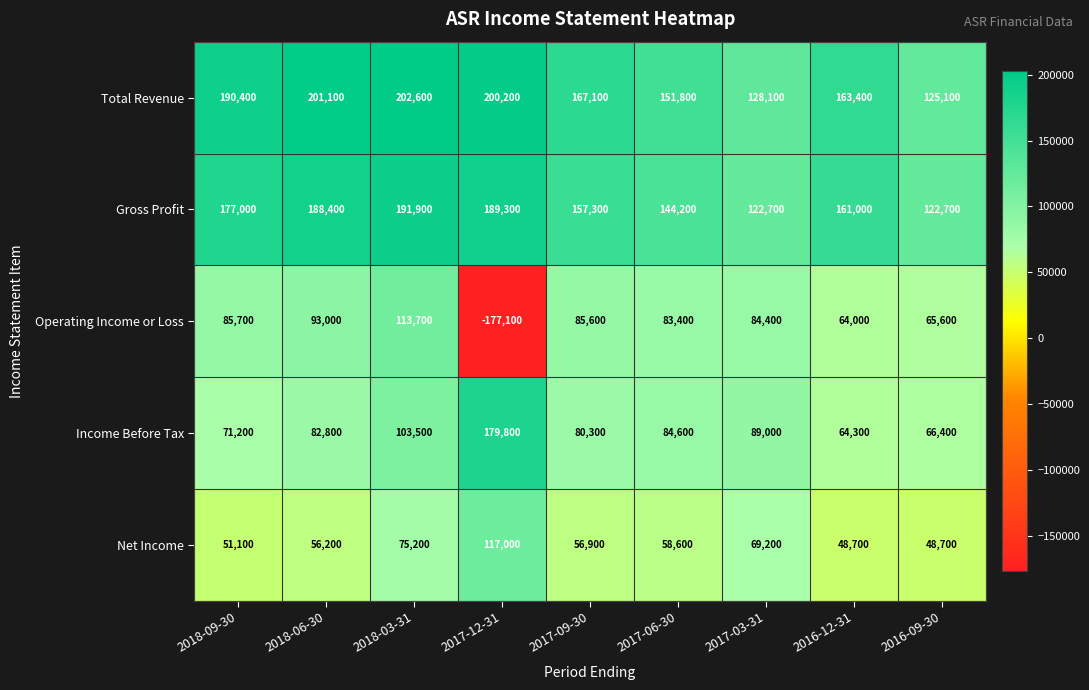

List the labels in order of Operating Income or Loss value, smallest first.

2017-12-31, 2016-12-31, 2016-09-30, 2017-06-30, 2017-03-31, 2017-09-30, 2018-09-30, 2018-06-30, 2018-03-31